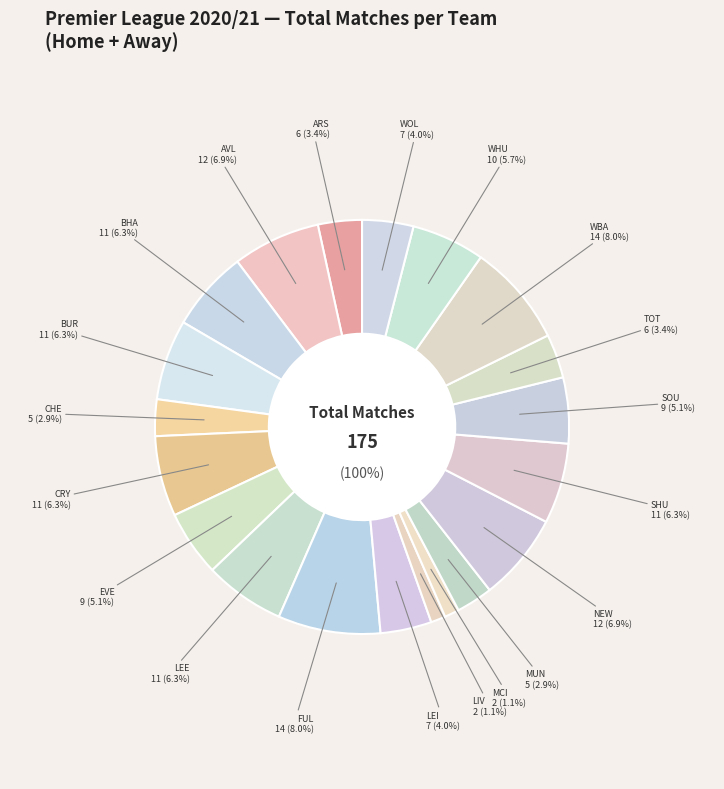

How many segments does this pie chart have?

20